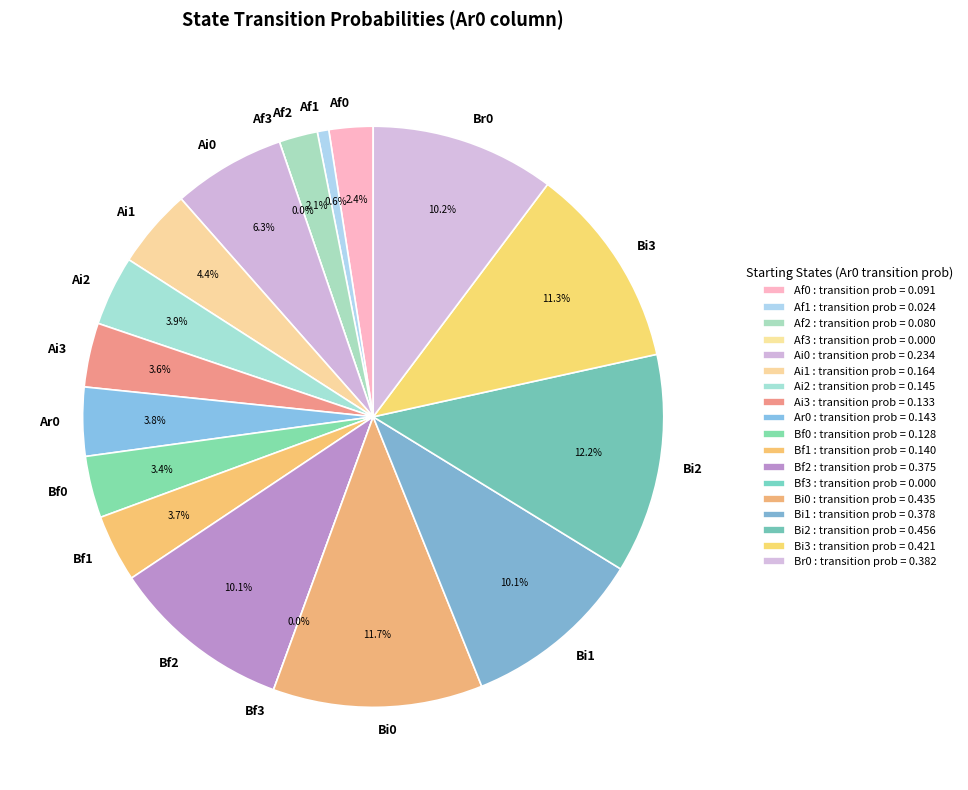

Which category has the smallest portion of the pie?

Af3